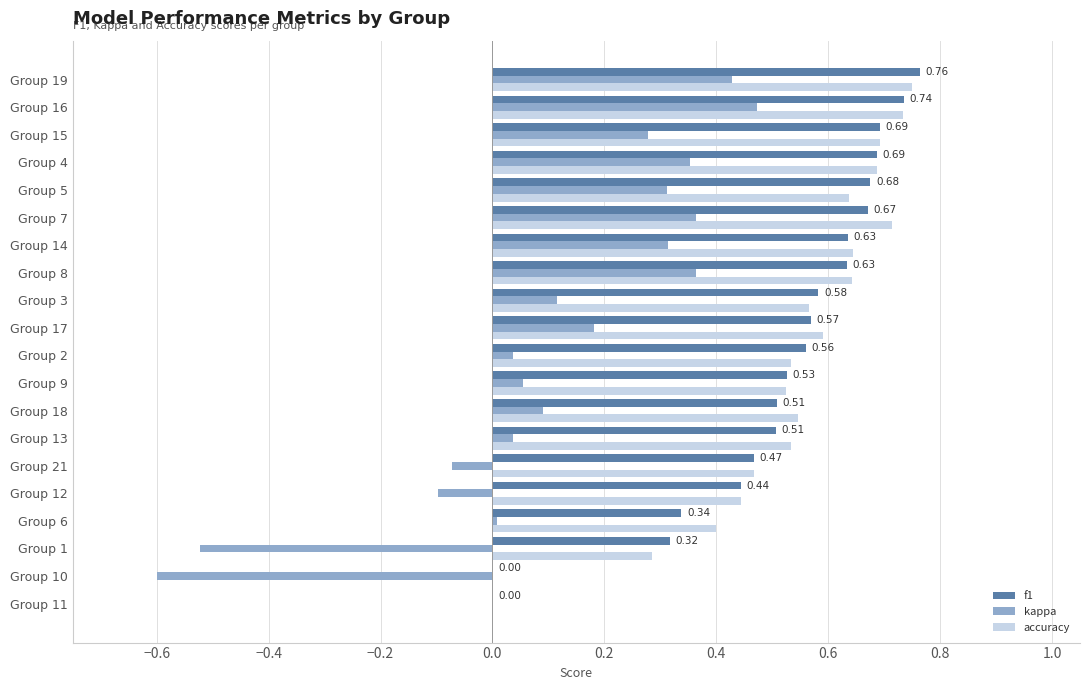

How many series are shown in this chart?

3